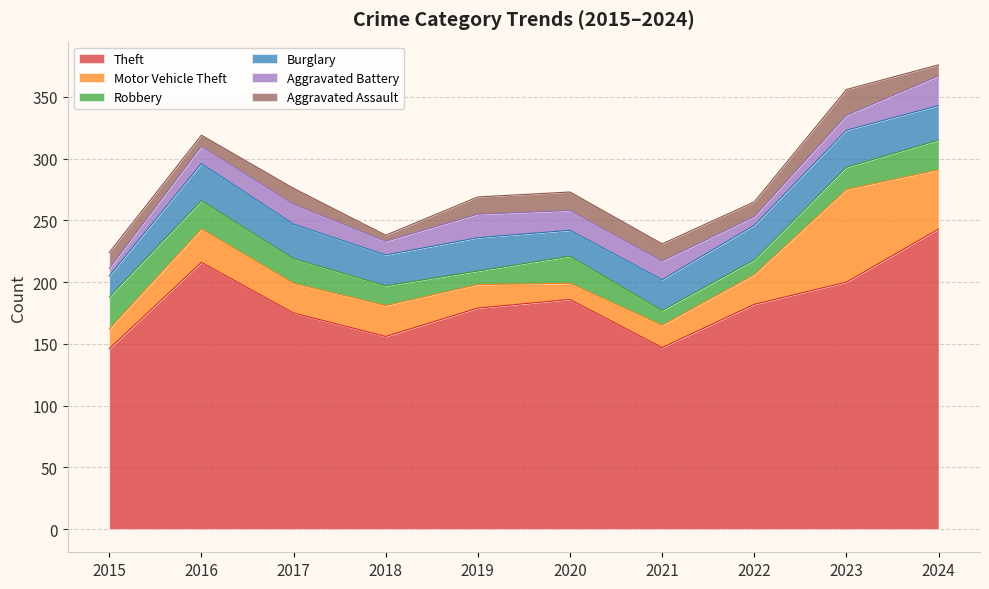

How many data points in Burglary are above 28?

2